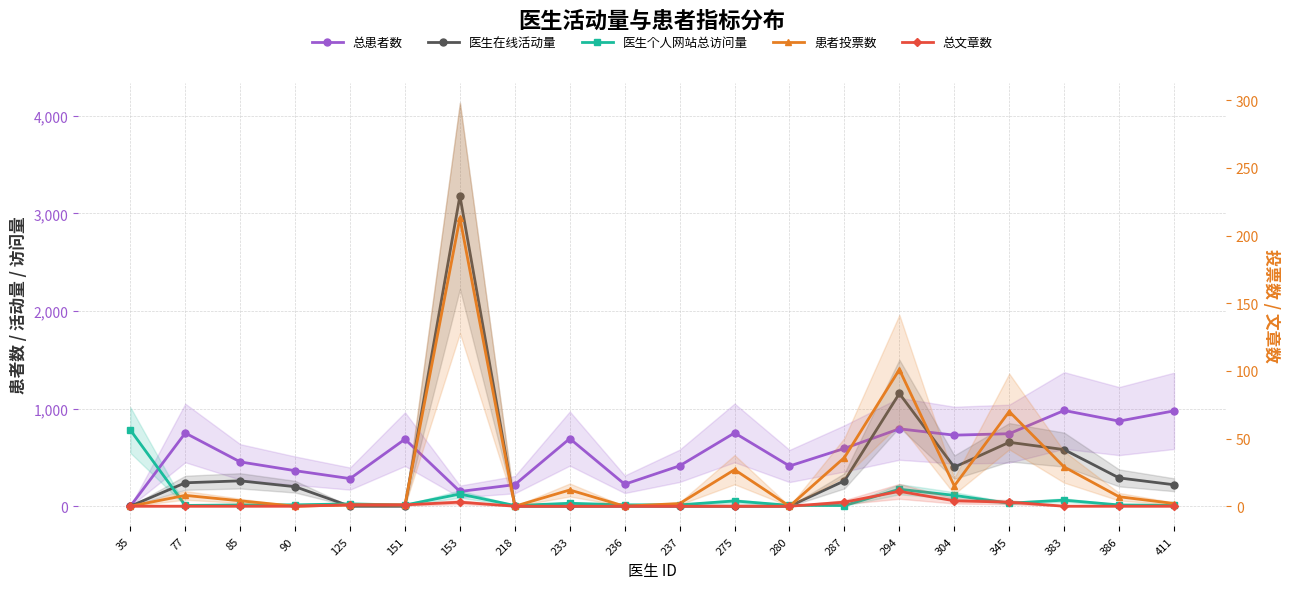

What is the difference between the maximum and minimum values in the 患者投票数 series?

213